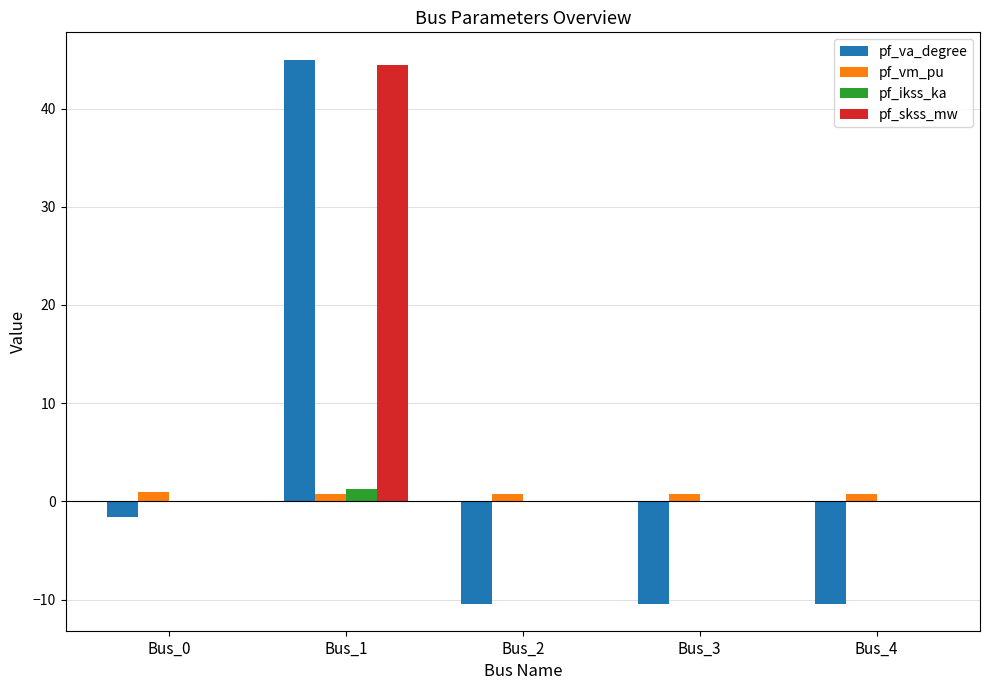

What is the sum of all pf_vm_pu values?

4.1